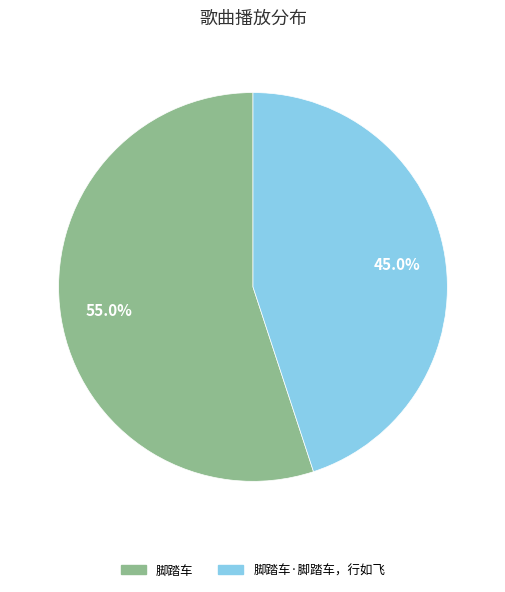

To the nearest percent, what is the difference between the largest and smallest slice percentages?

10%